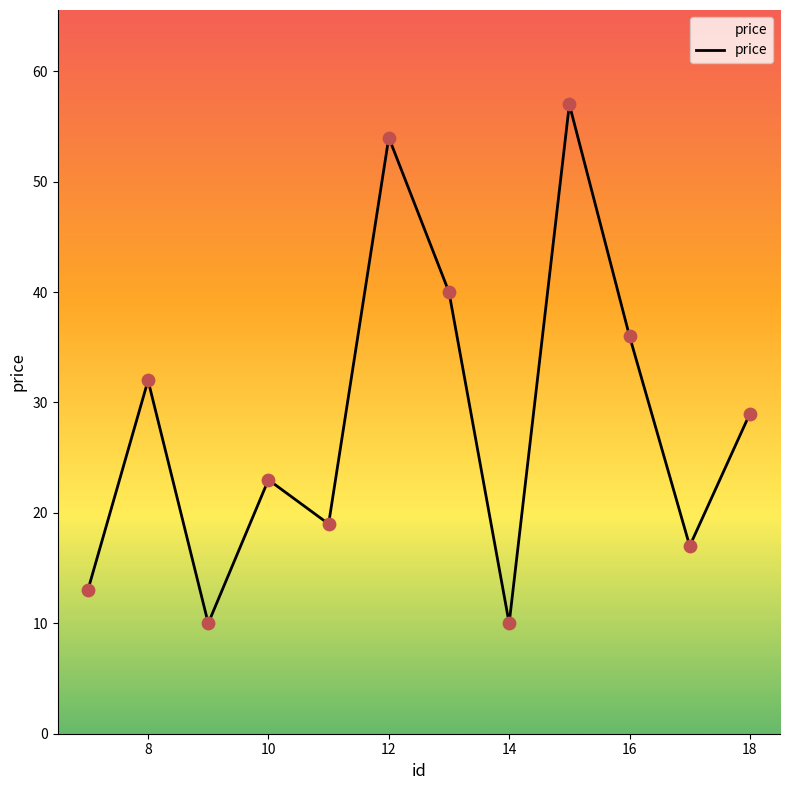

What is the greatest value displayed?

57